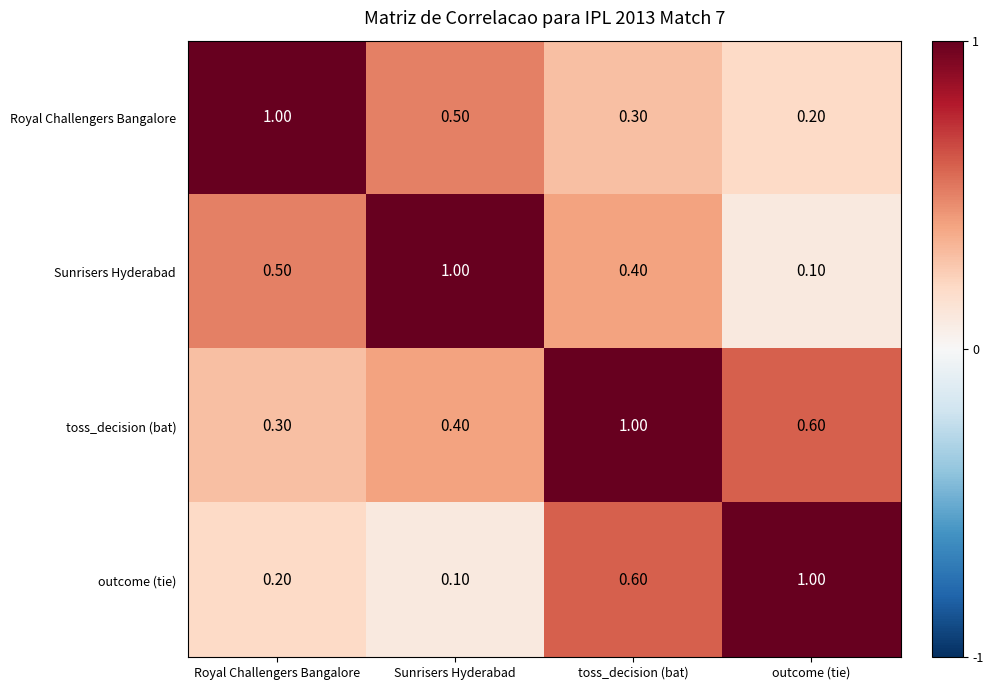

What is the average value of the outcome (tie) series?

0.5